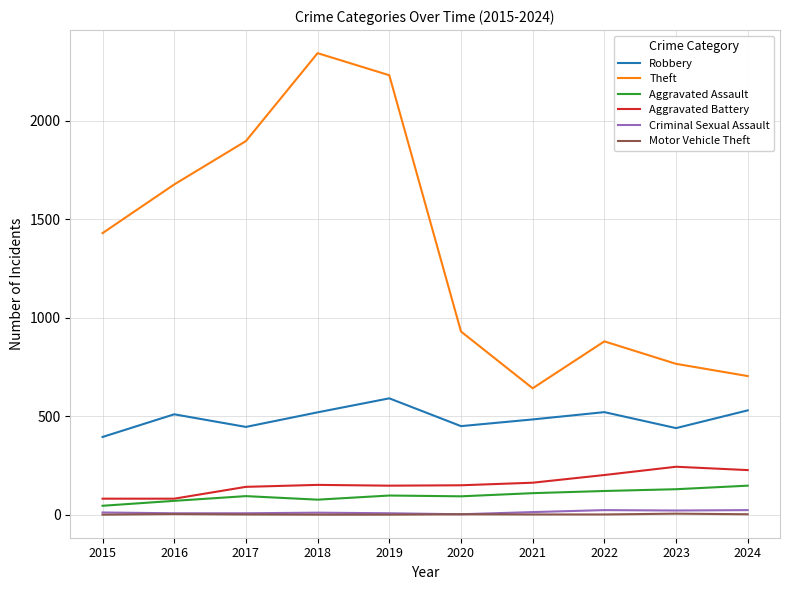

Which series changed the most between 2019 and 2024?

Theft